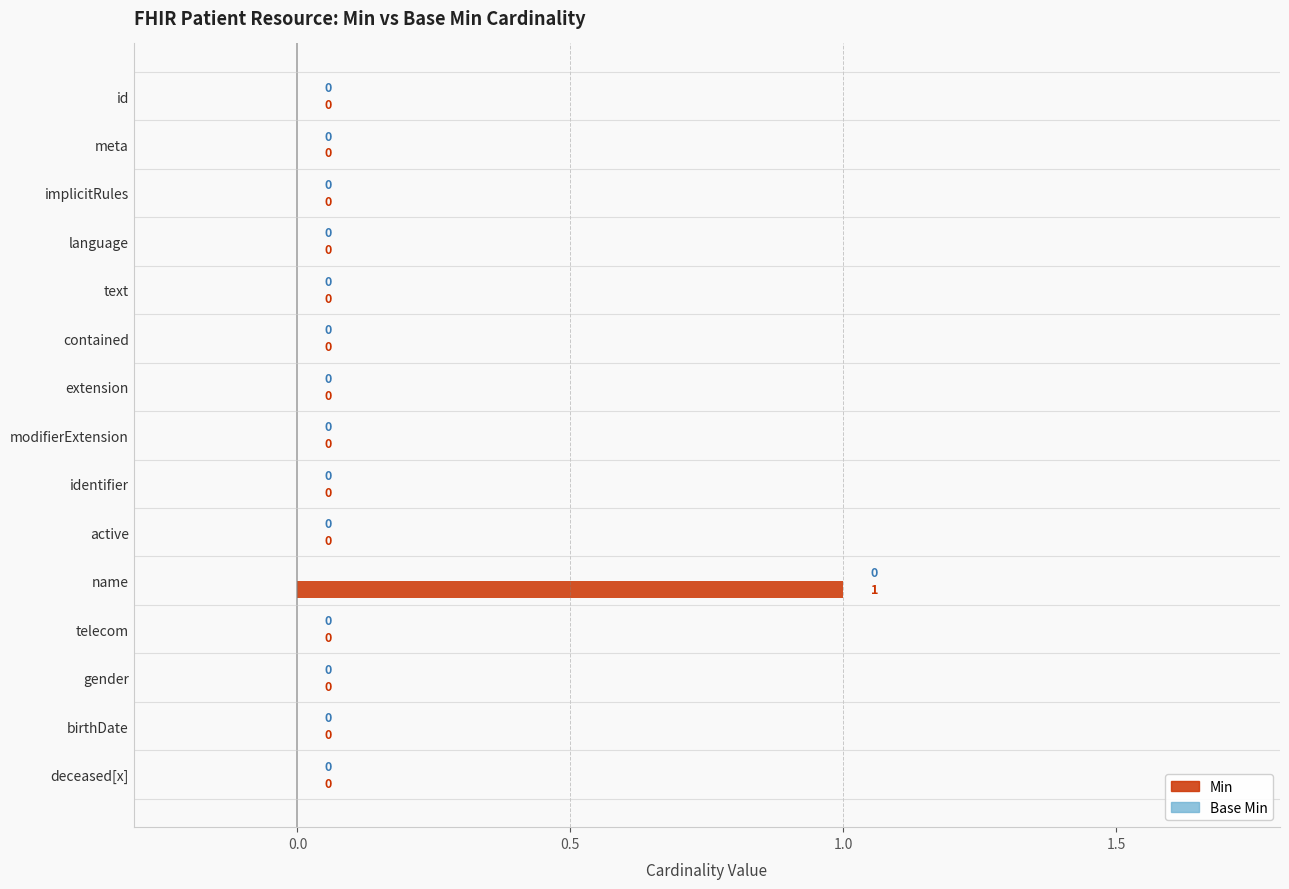

Between name and id, which is larger?

name